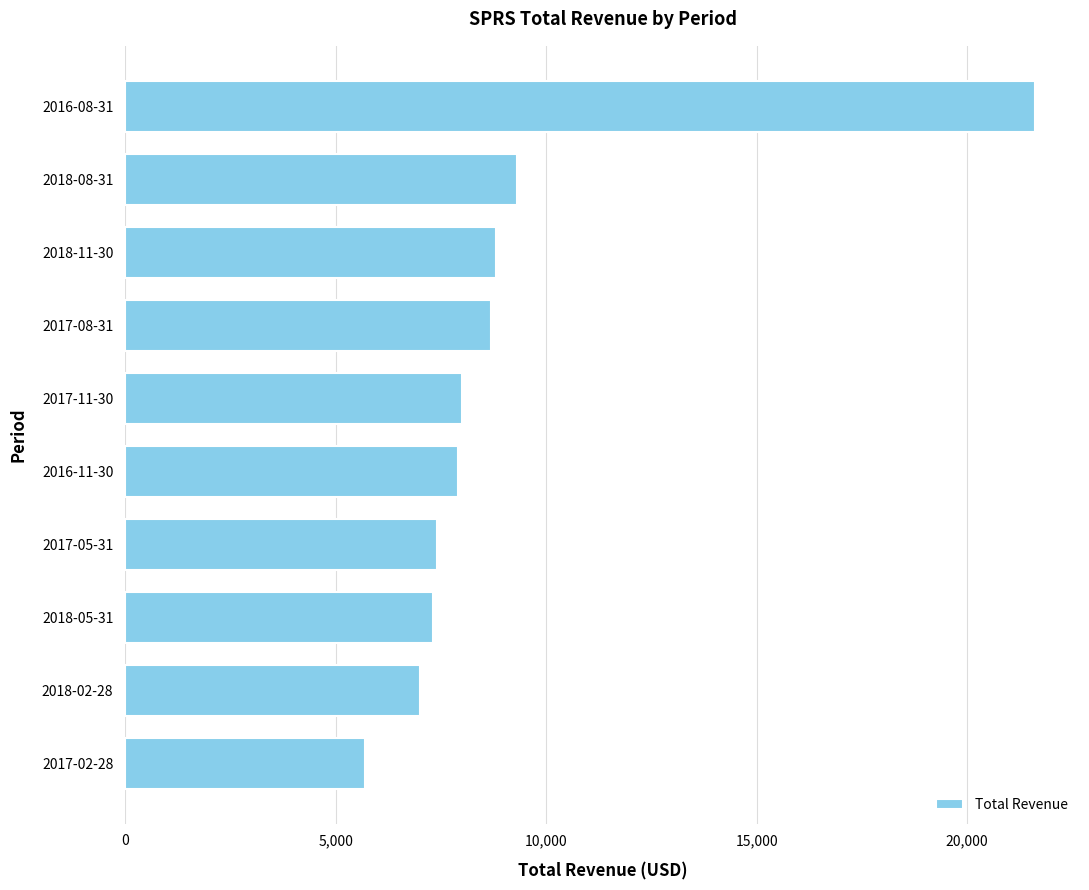

The value at 2017-05-31 is 4335. True or false?

False